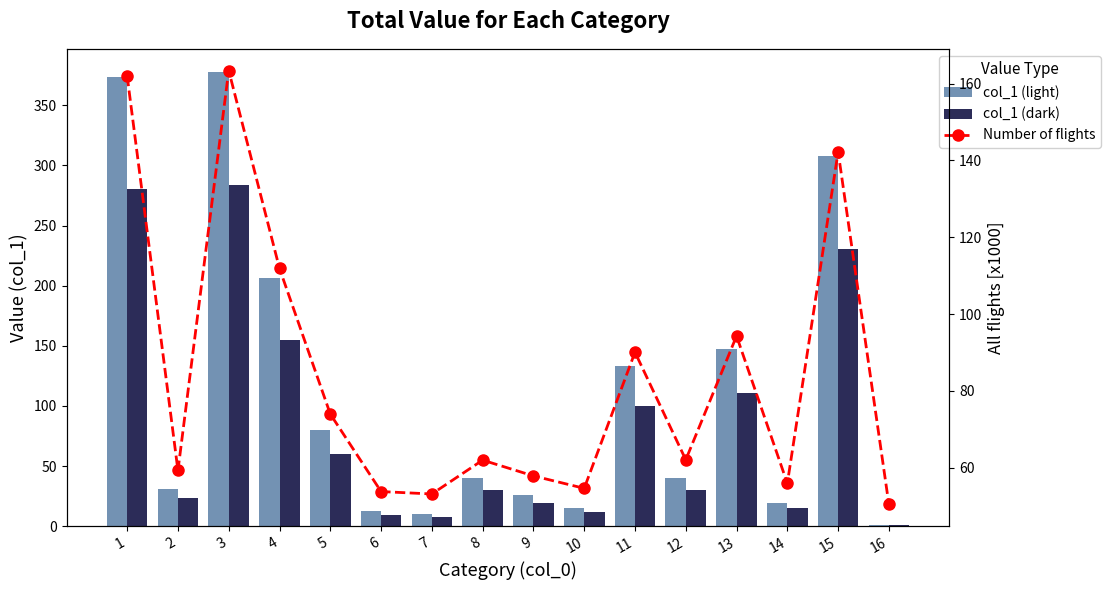

What is the value of the col_1 (dark) bar at the 10th from the left?

11.5